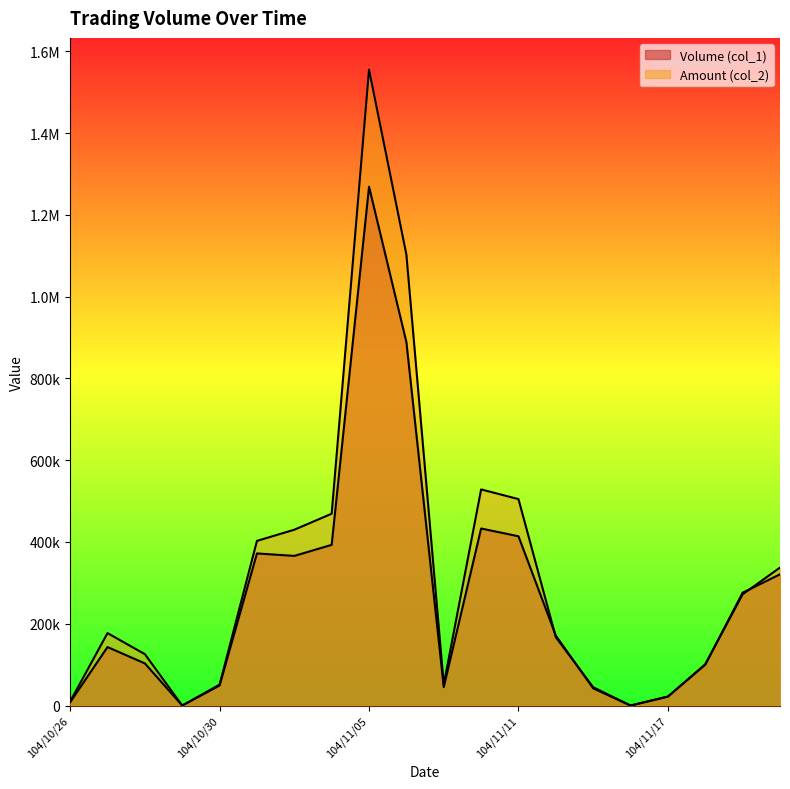

What is the difference between the highest and lowest values at 104/11/11?

90920